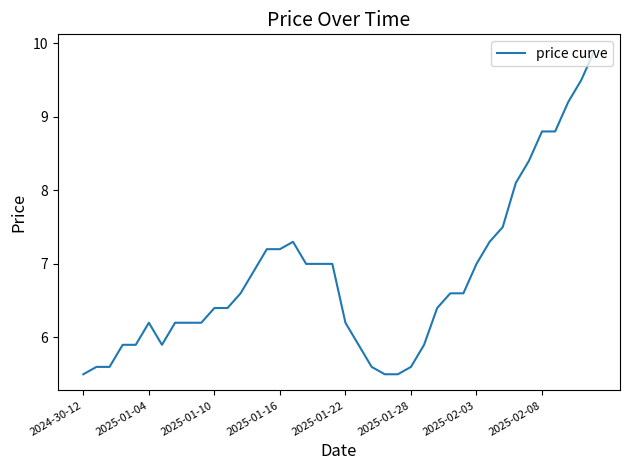

What is the smallest value displayed?

5.5